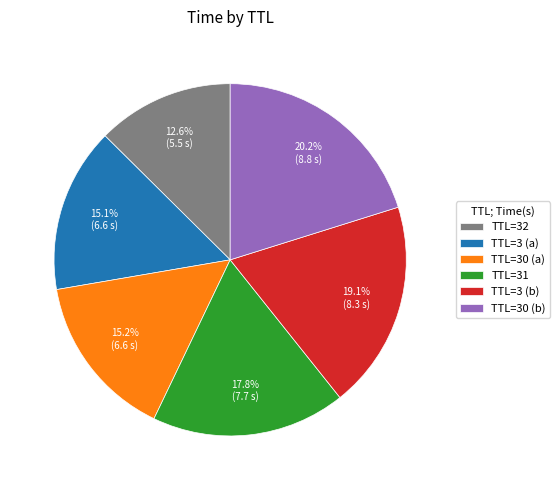

Count the number of slices in the pie.

6